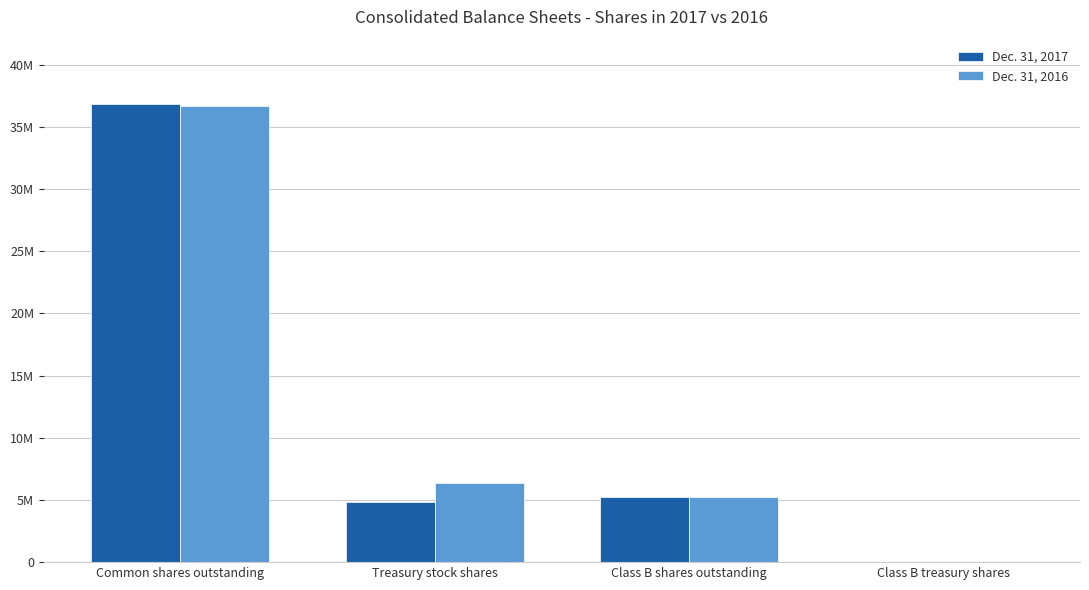

What are all the series names shown in the legend?

Dec. 31, 2017, Dec. 31, 2016